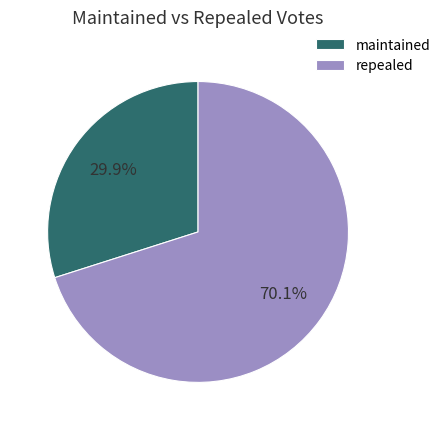

The repealed slice represents 61% of the pie. True or false?

False